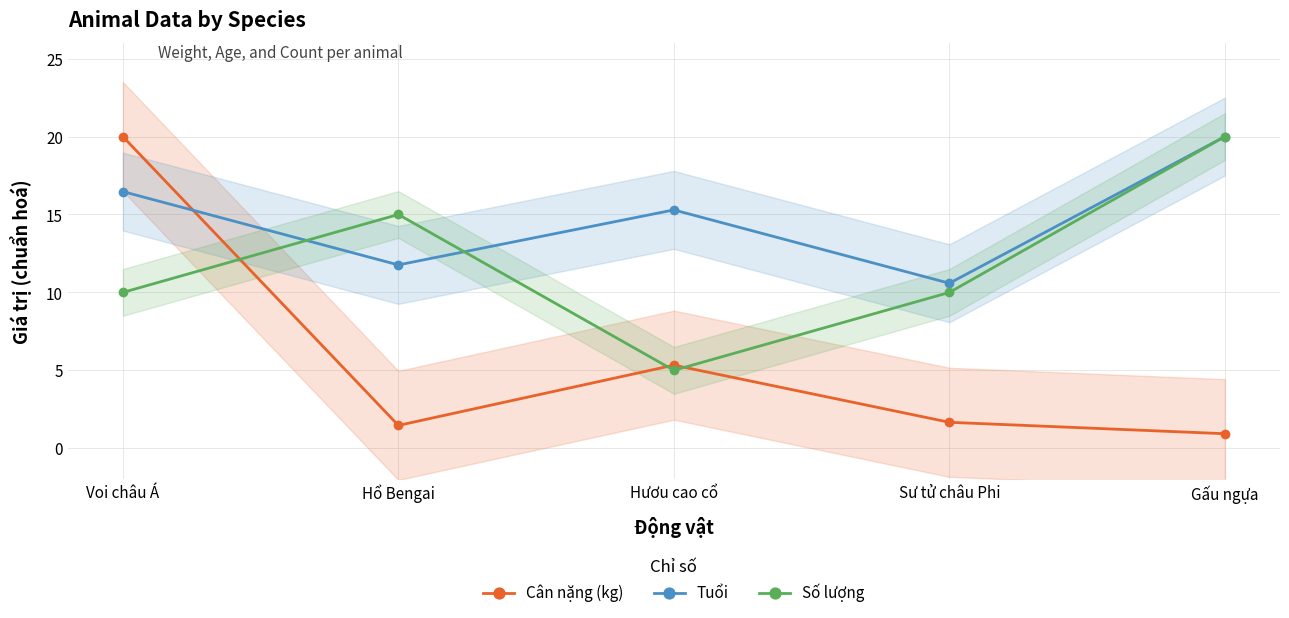

Read the Số lượng value at Hổ Bengai.

15.0